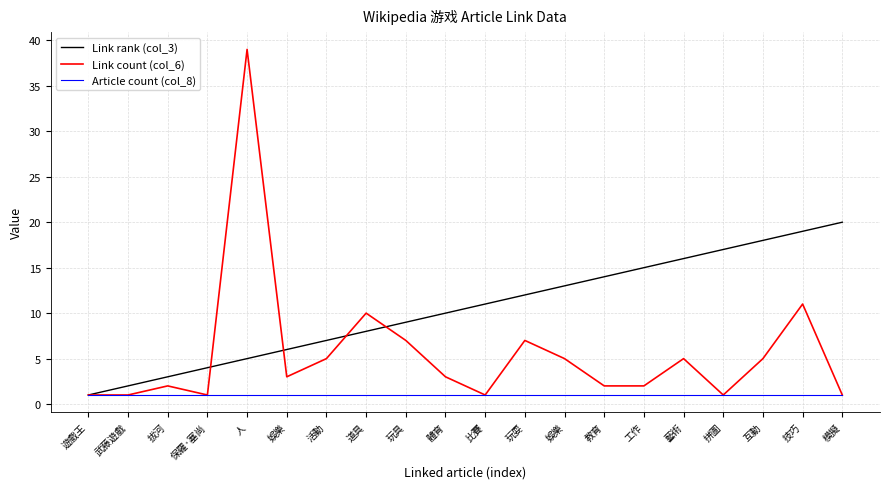

Where is Link rank (col_3) nearest to the value 10?

體育